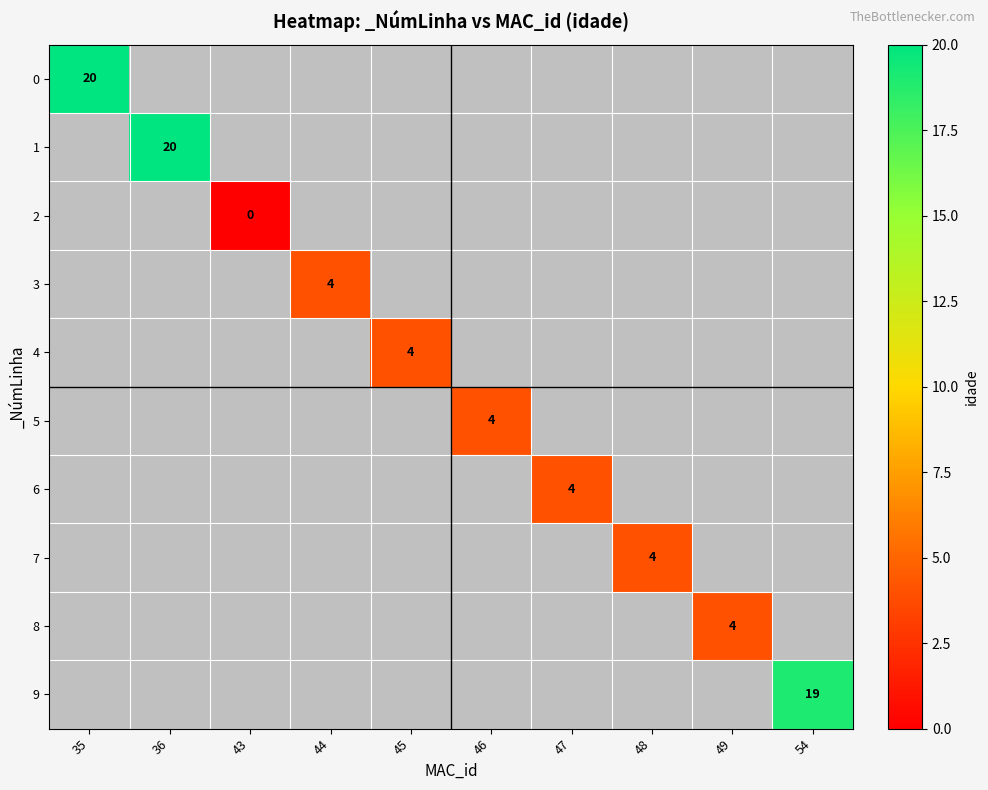

The value of 1 at 36 is 20. True or false?

True